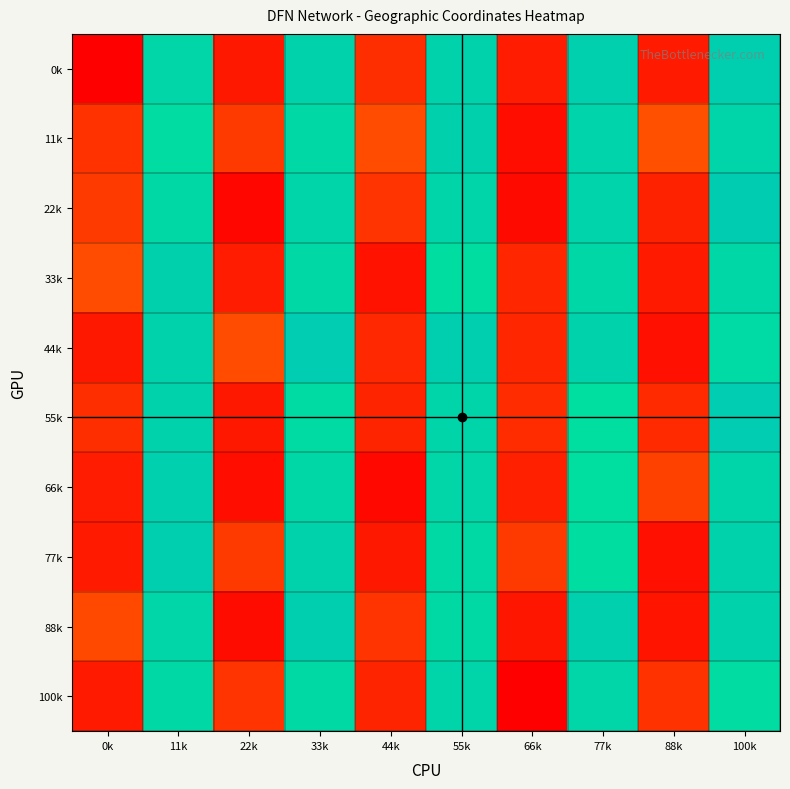

Between 44k and 55k, which series saw the biggest shift?

66k